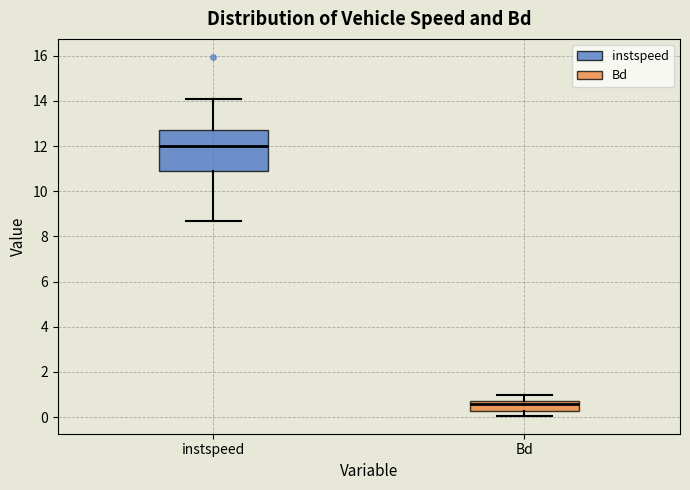

Which box is the tallest, from its lower edge to its upper edge?

instspeed